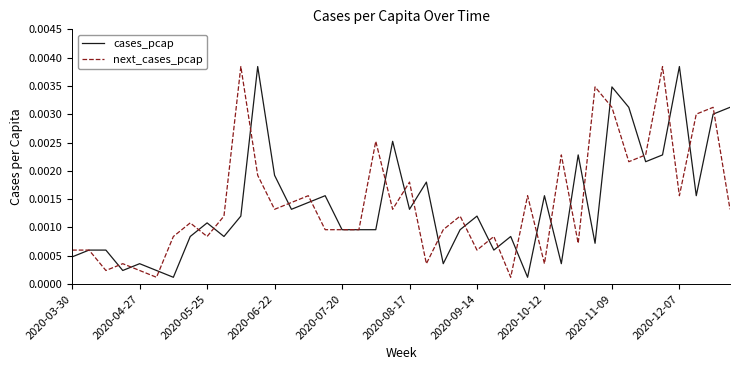

Is this an area chart (filled region under the line)?

No